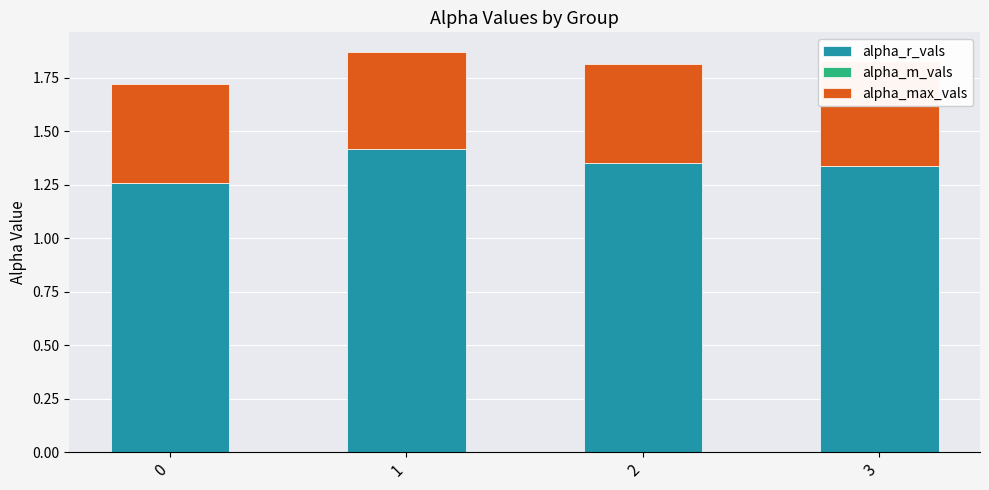

Which category has the highest value across all series?

1